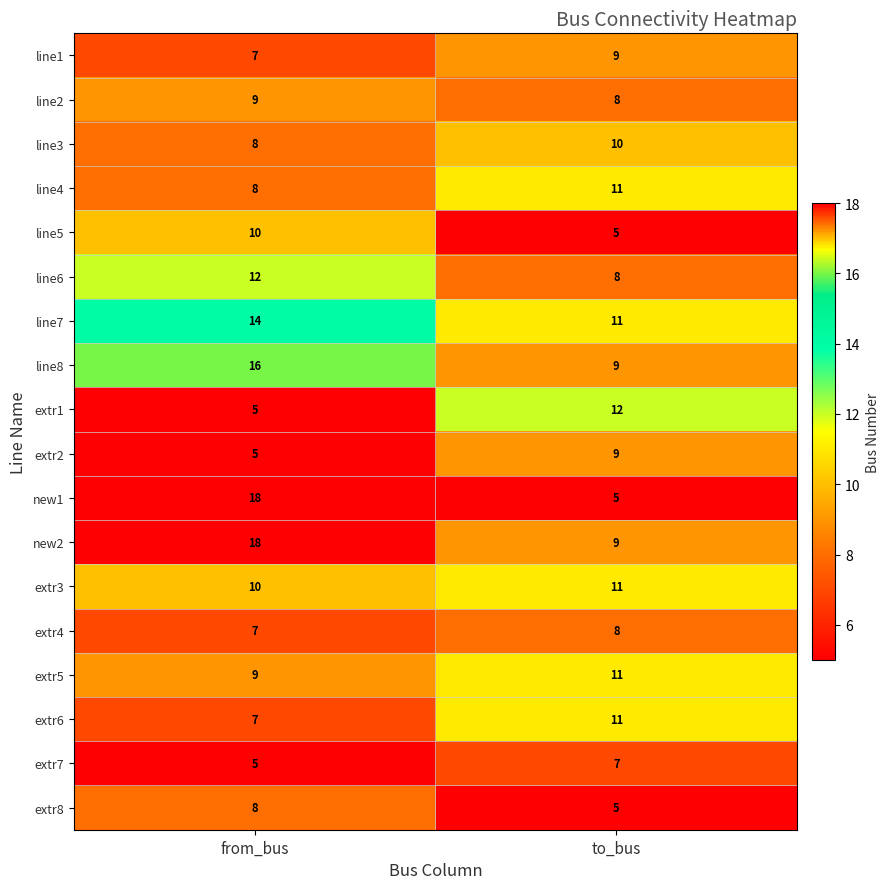

The value of line5 at from_bus is 7. True or false?

False